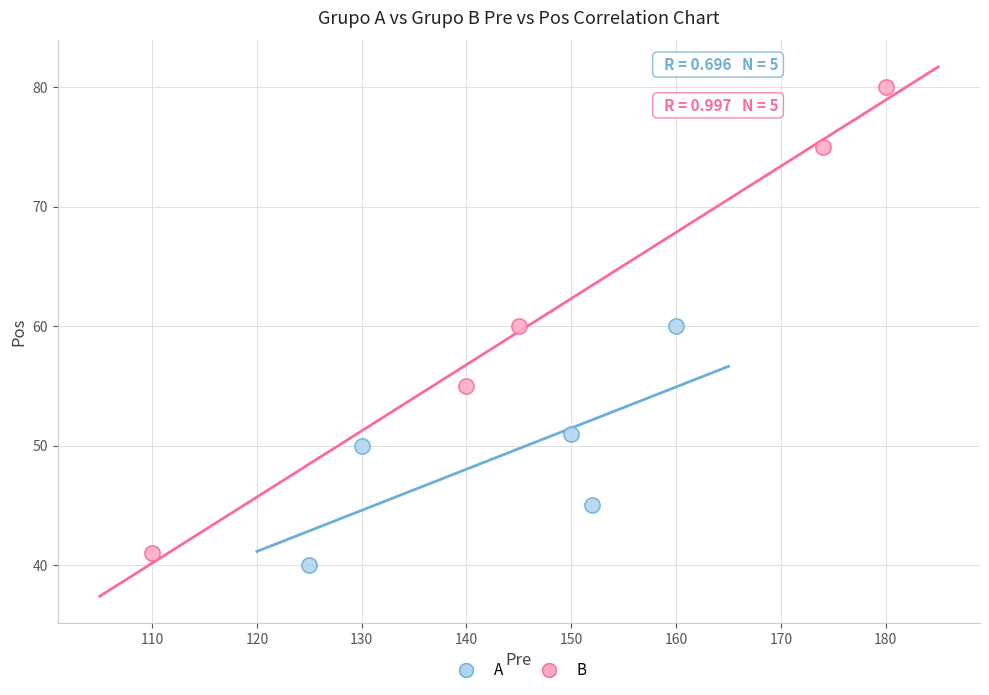

Which series has the largest Y range (max minus min)?

B